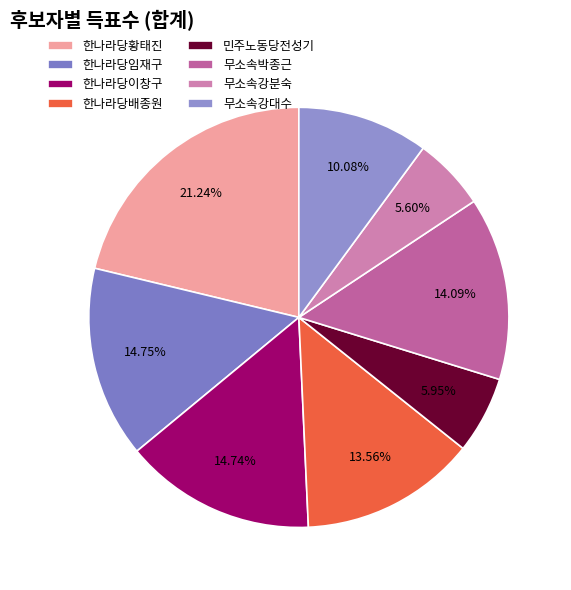

To the nearest percent, what is the difference between the 한나라당이창구 and 무소속강대수 slice percentages?

5%